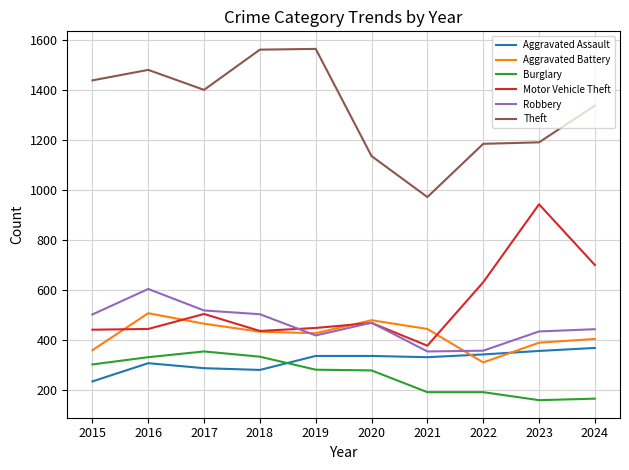

The value of Theft at 2018 is 1562. True or false?

True